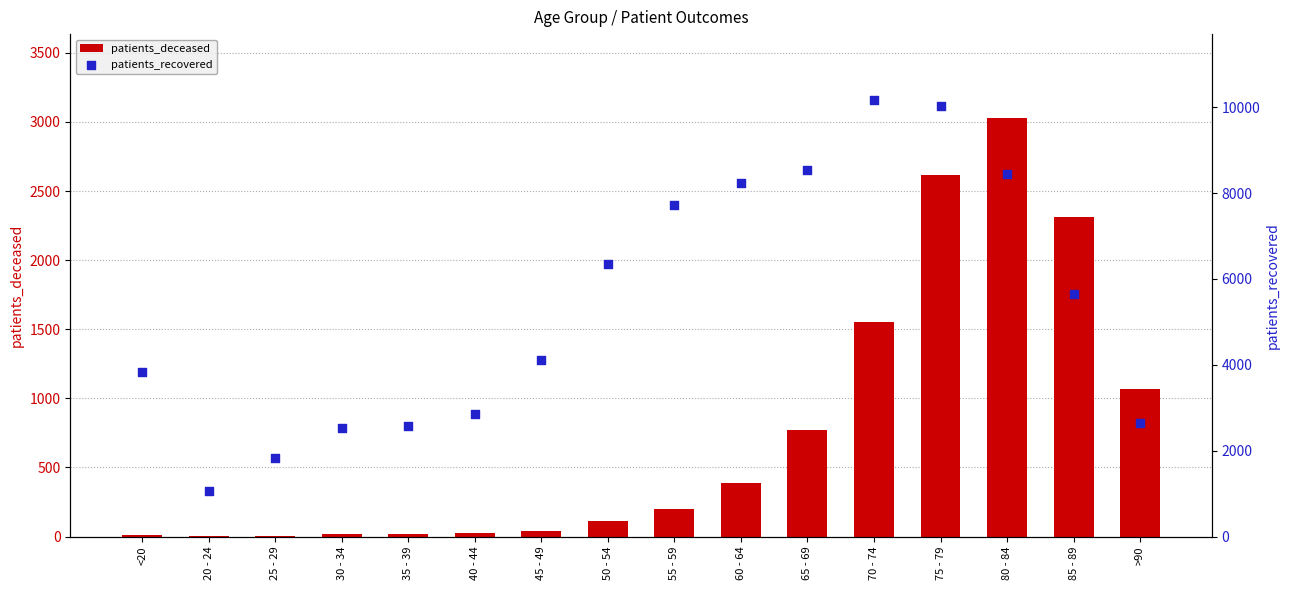

What are all the series names shown in the legend?

patients_deceased, patients_recovered